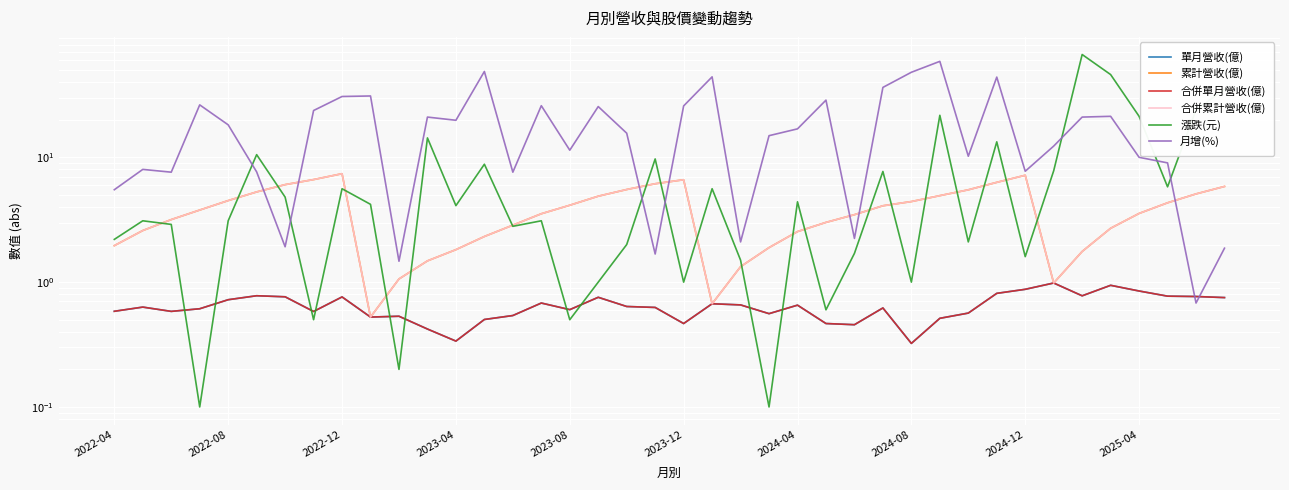

What is the sum of all 單月營收(億) values?

25.7